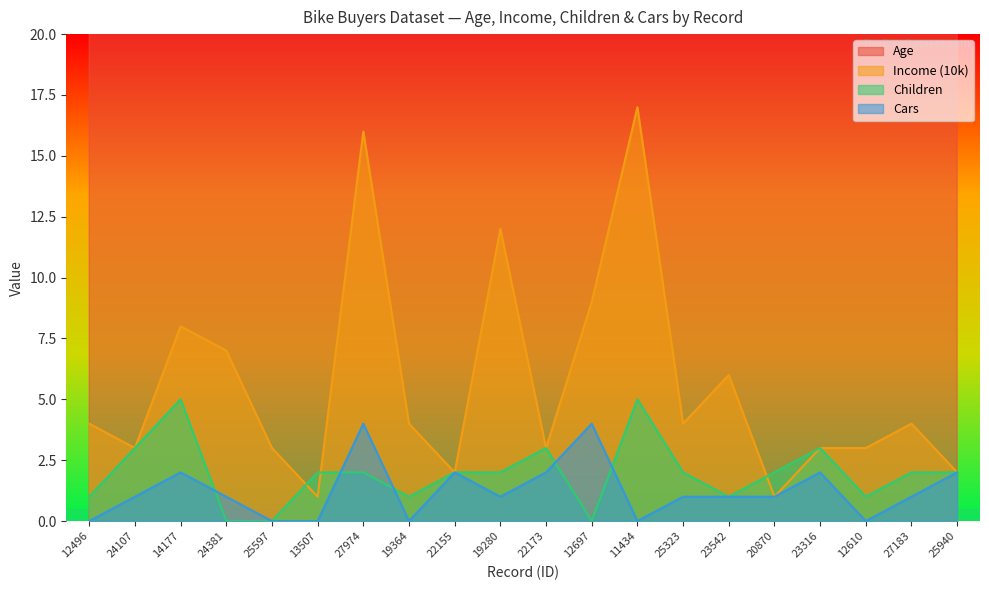

The value of Children at 22173 is 2. True or false?

False